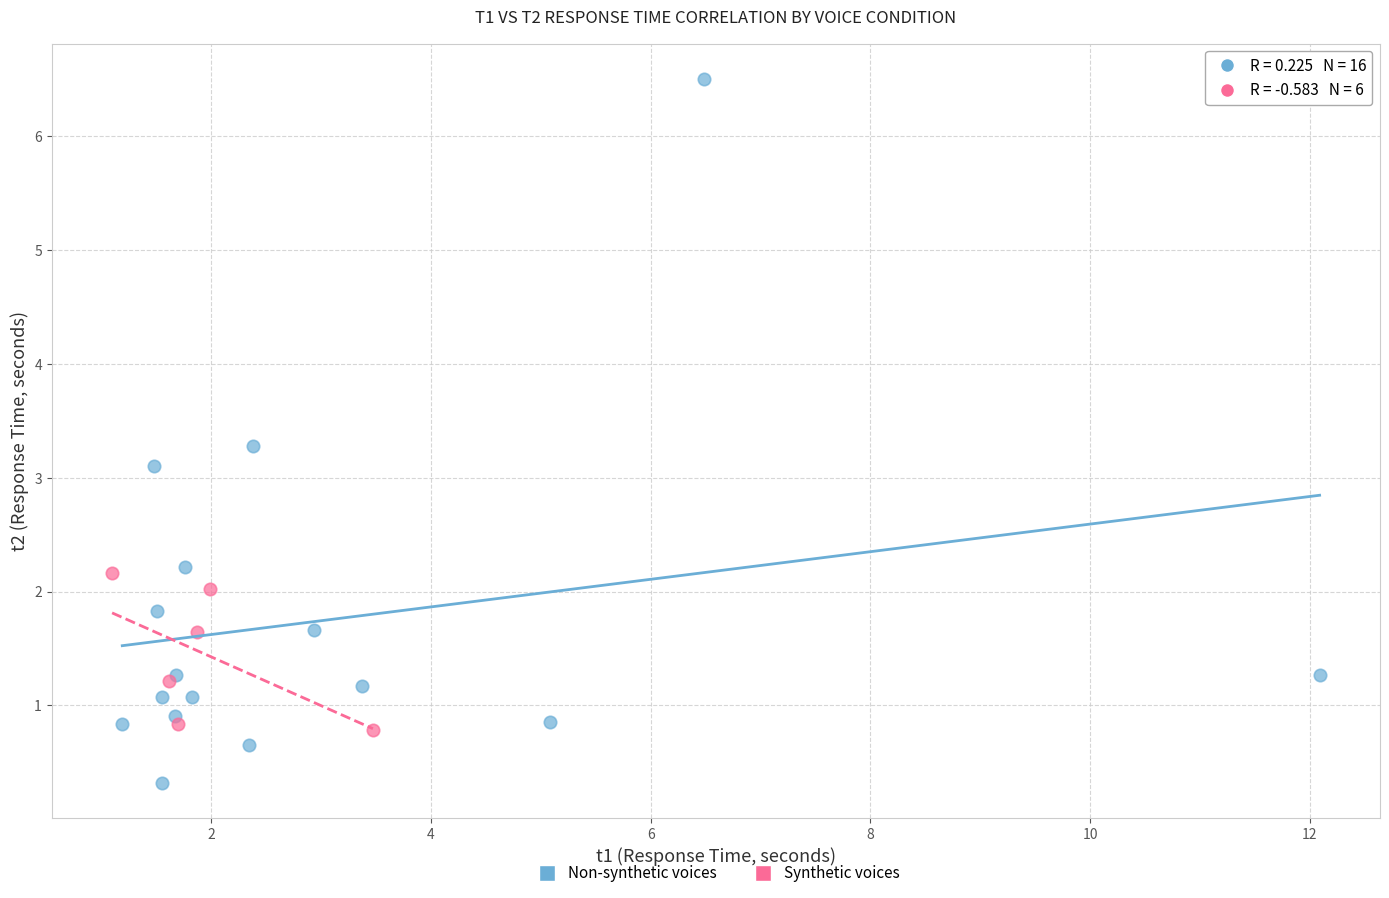

Which series has the largest Y range (max minus min)?

Non-synthetic voices